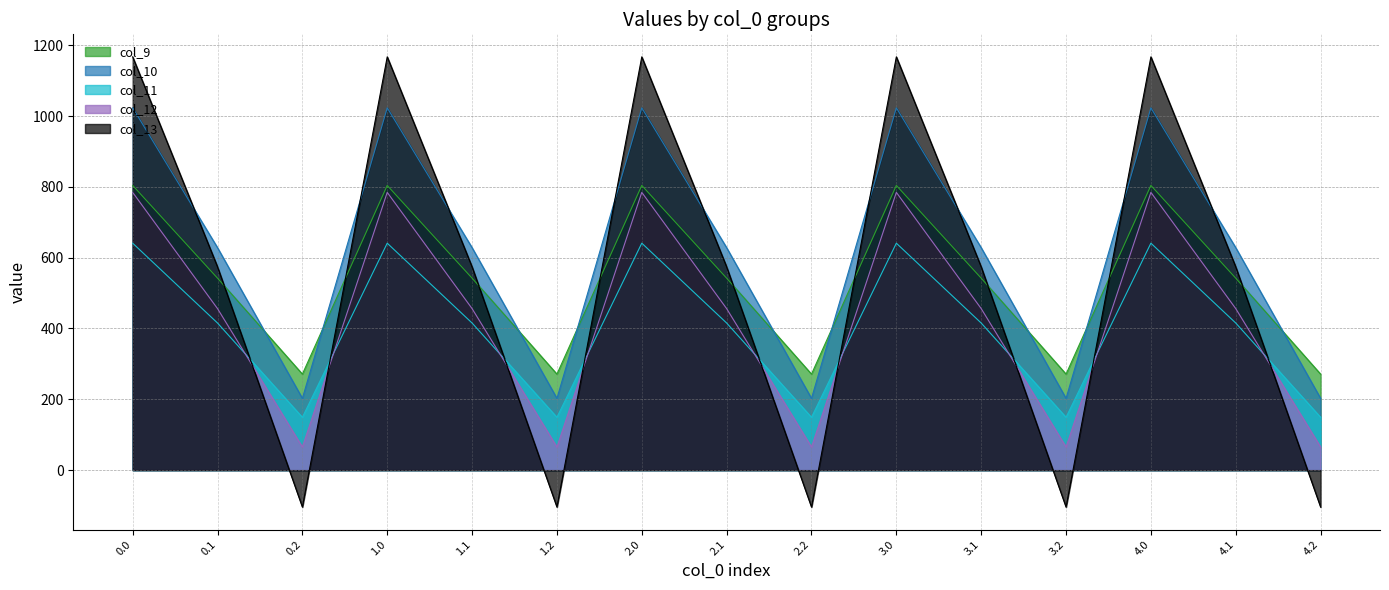

Is the value of col_13 at 2.2 greater than the value of col_9 at 3.1?

No